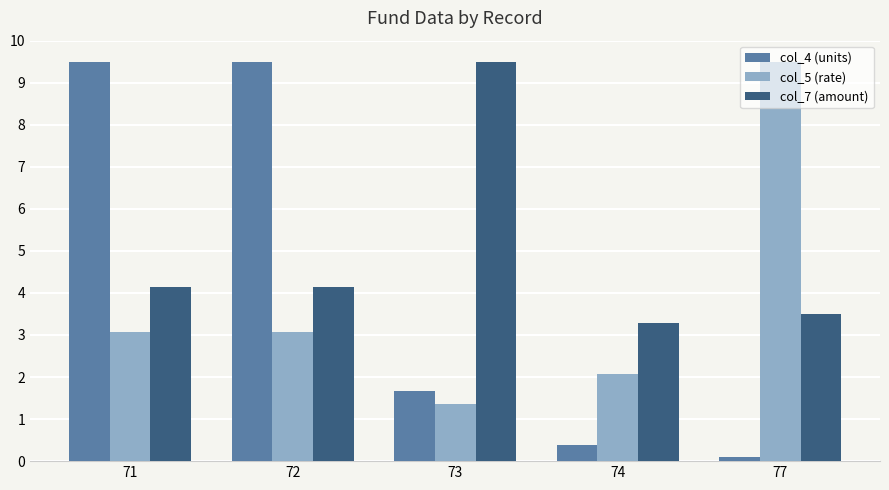

What are all the series names shown in the legend?

col_4 (units), col_5 (rate), col_7 (amount)